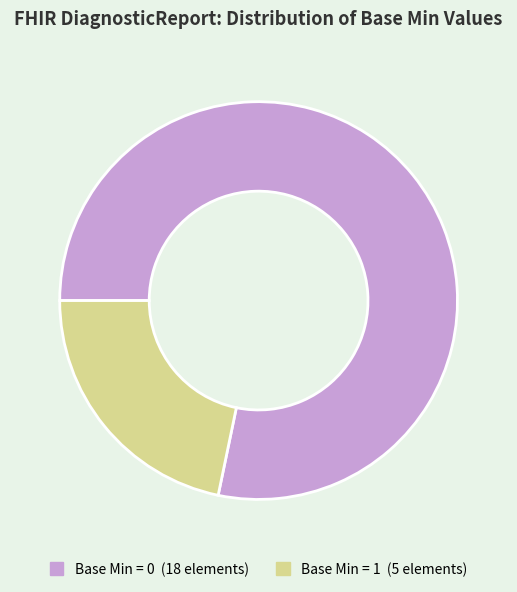

Is there any slice that represents more than half of the pie?

Yes